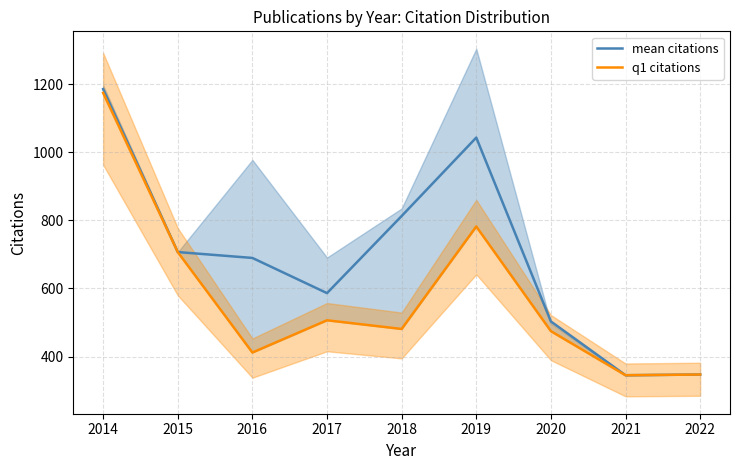

What is the difference between the second highest and minimum values in the mean citations series?

698.5